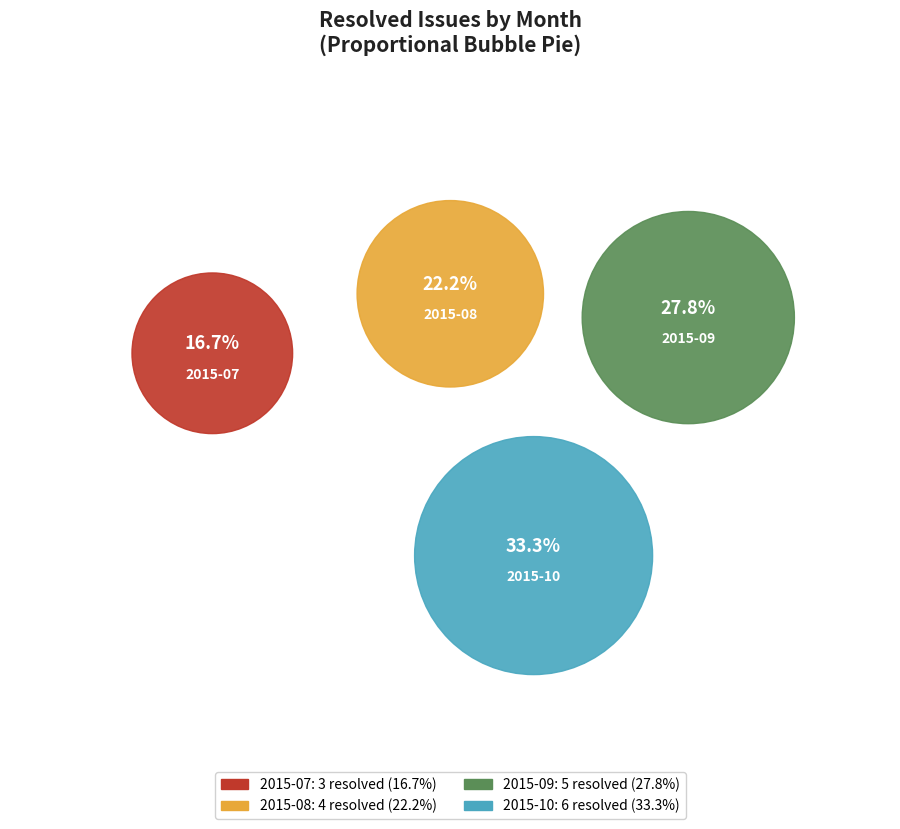

Is the sum of 2015-07 and 2015-10 greater than half?

No